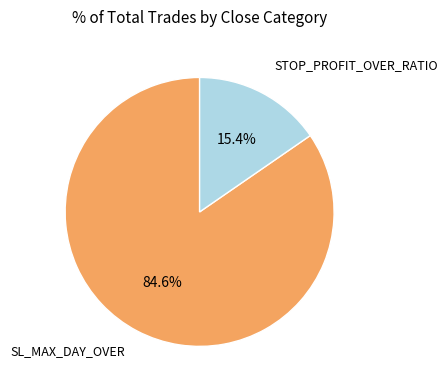

Is there a majority slice in this chart?

Yes